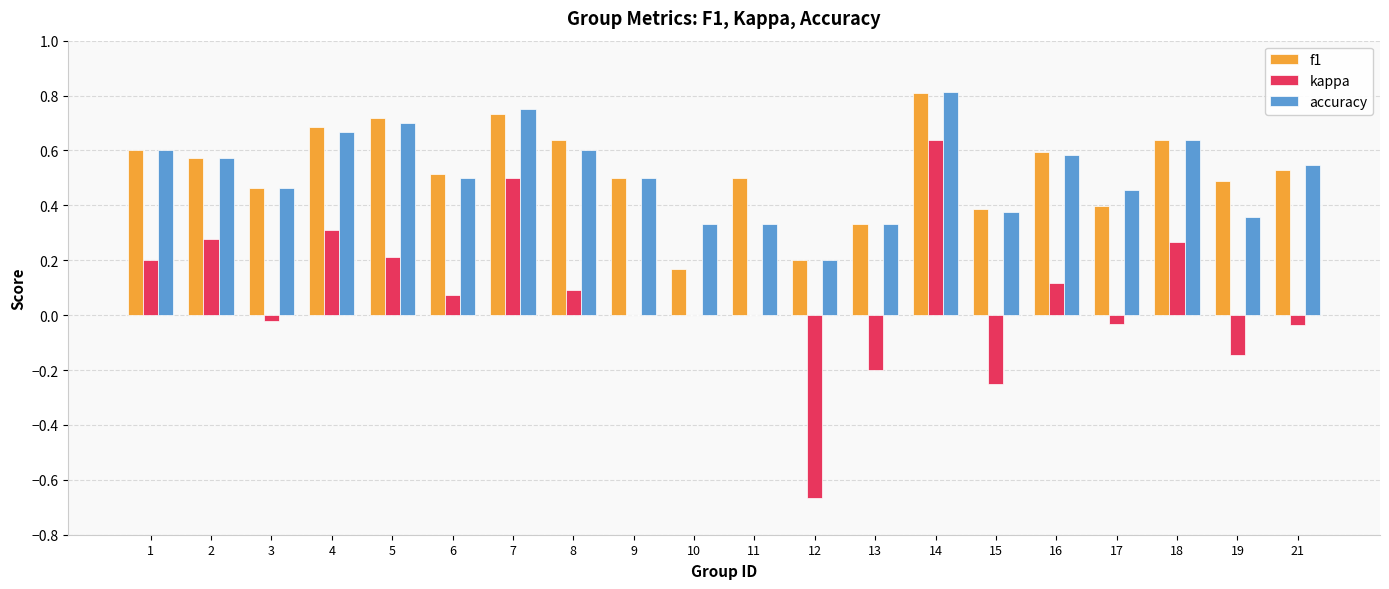

At which label does f1 reach its peak?

14